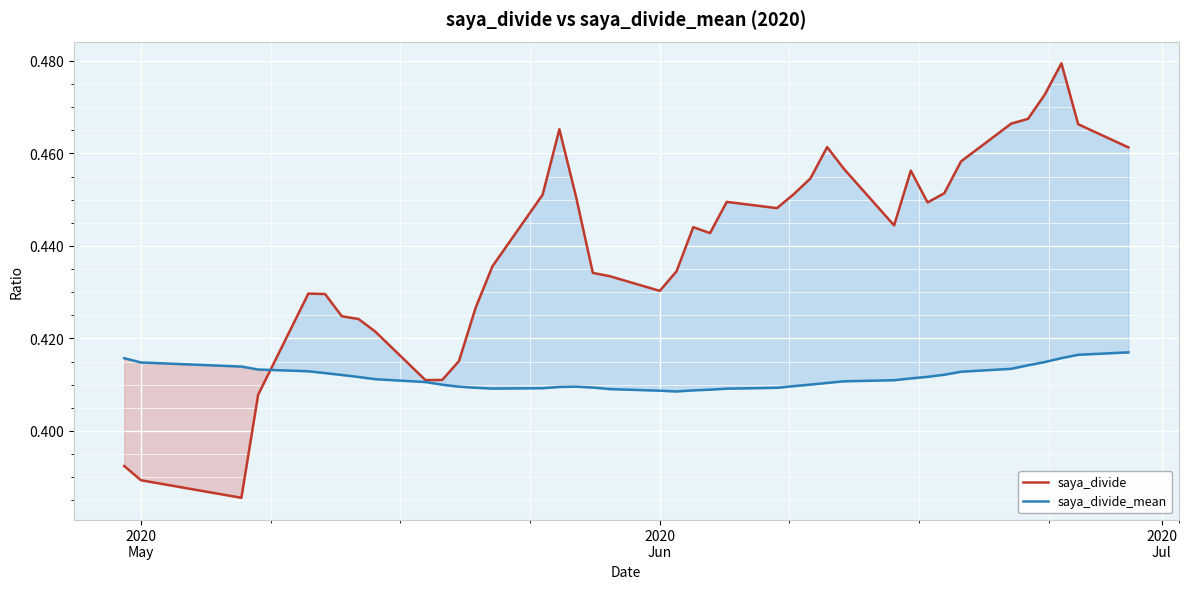

List the series in order of their peak value, highest first.

saya_divide, saya_divide_mean